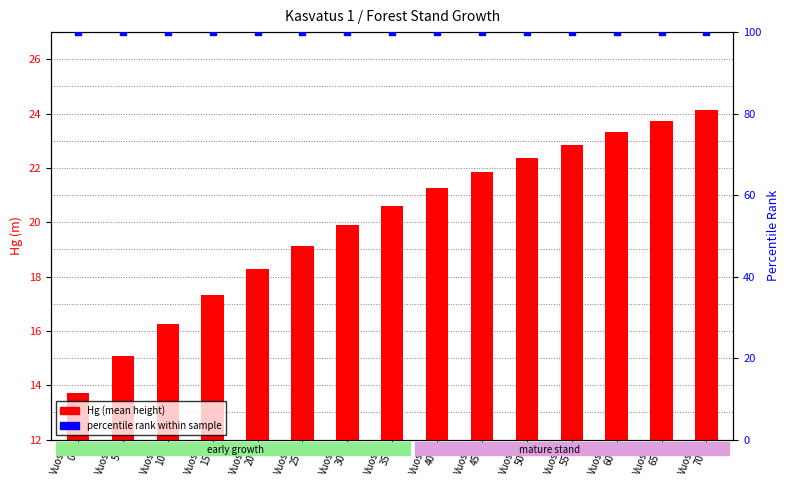

What are all the series names shown in the legend?

Hg (mean height), percentile rank within sample